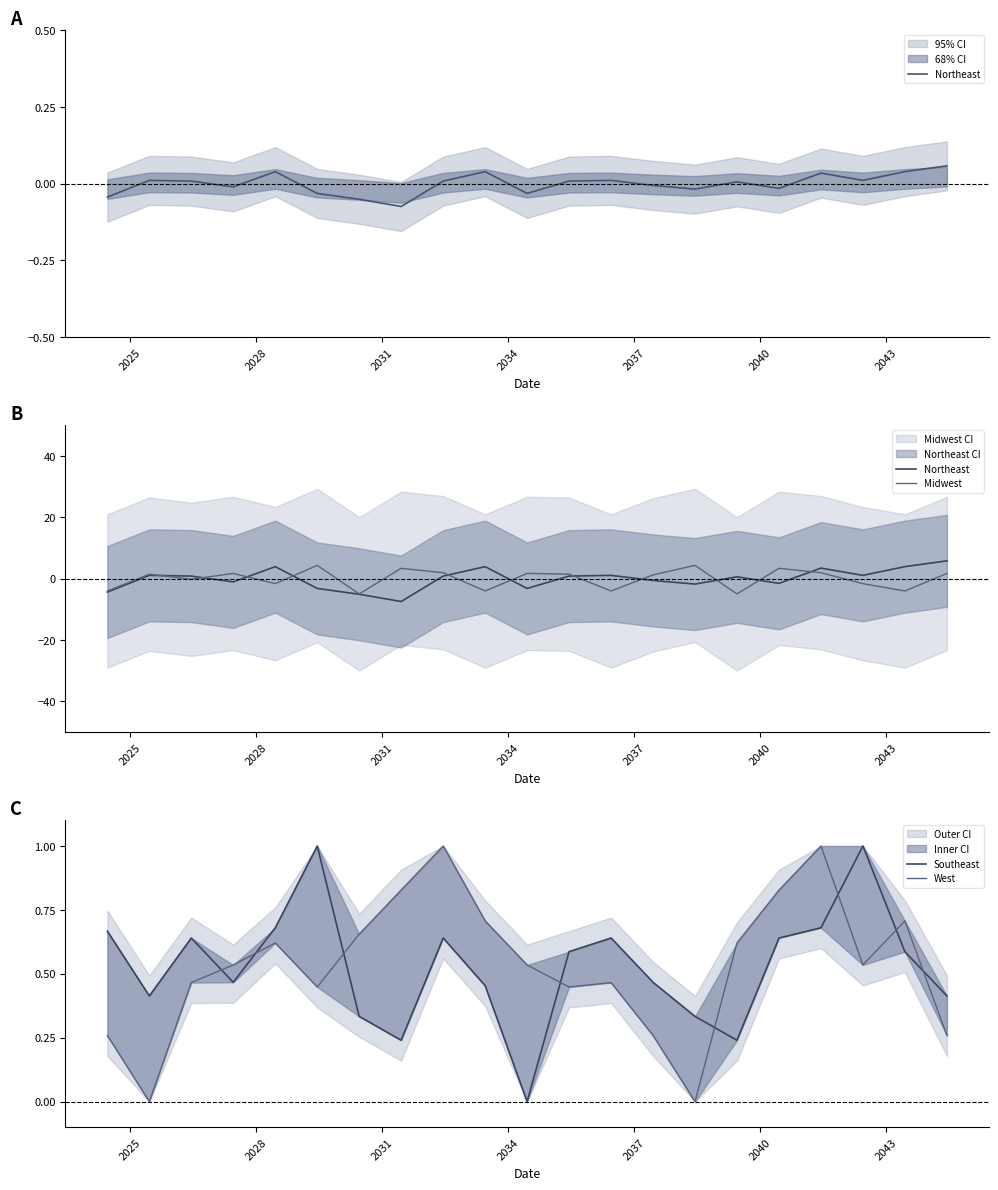

Is it true that Northeast equals 5.4 at 17?

False